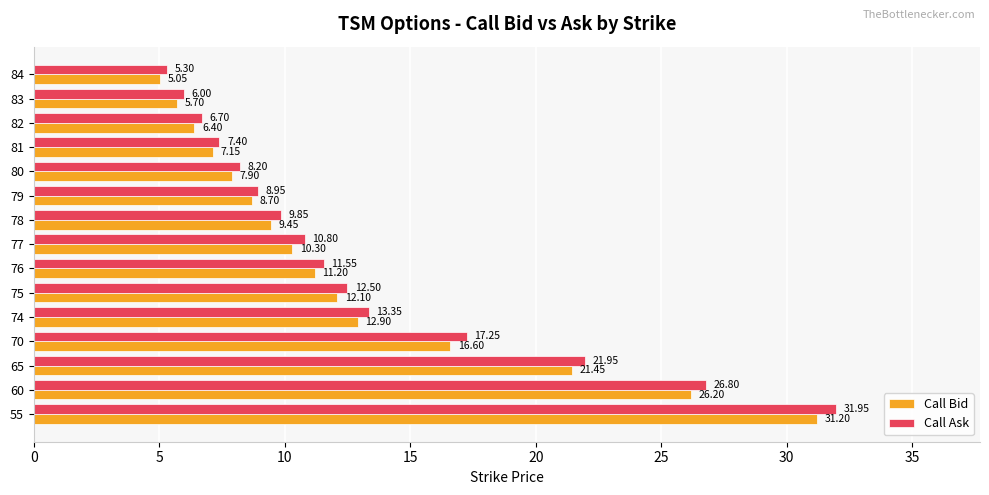

Which series has the largest range (max minus min)?

Call Ask